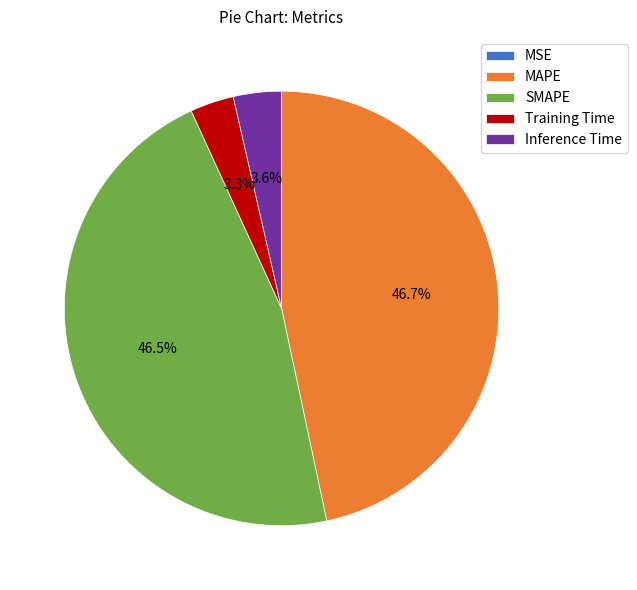

What percentage is NOT represented by MAPE?

53.3%